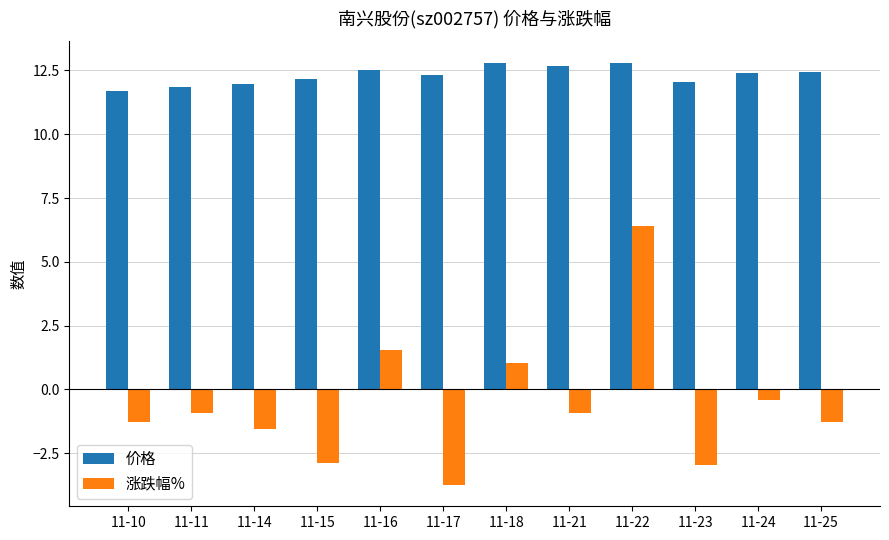

Rank the series at 11-15 from lowest to highest value.

涨跌幅%, 价格